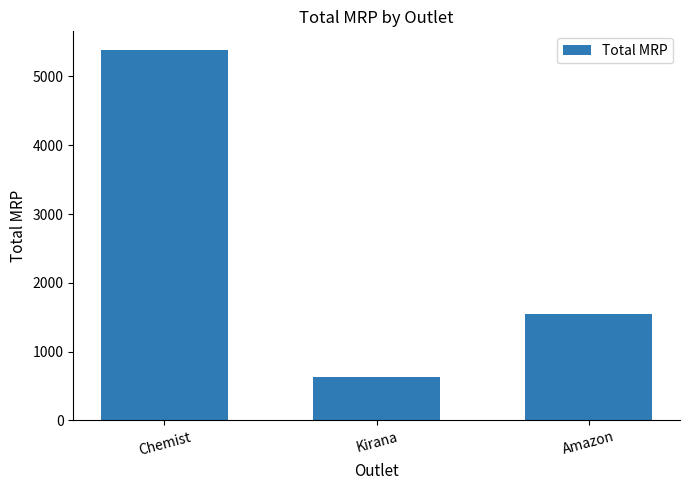

What is the change in value from Chemist to Kirana?

-4761